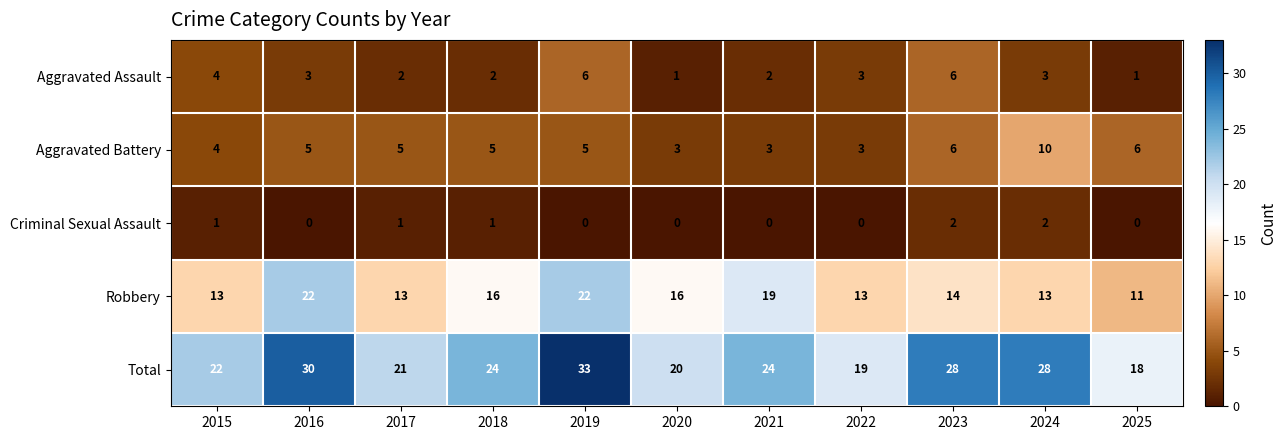

Which series has the largest total across all categories?

Total